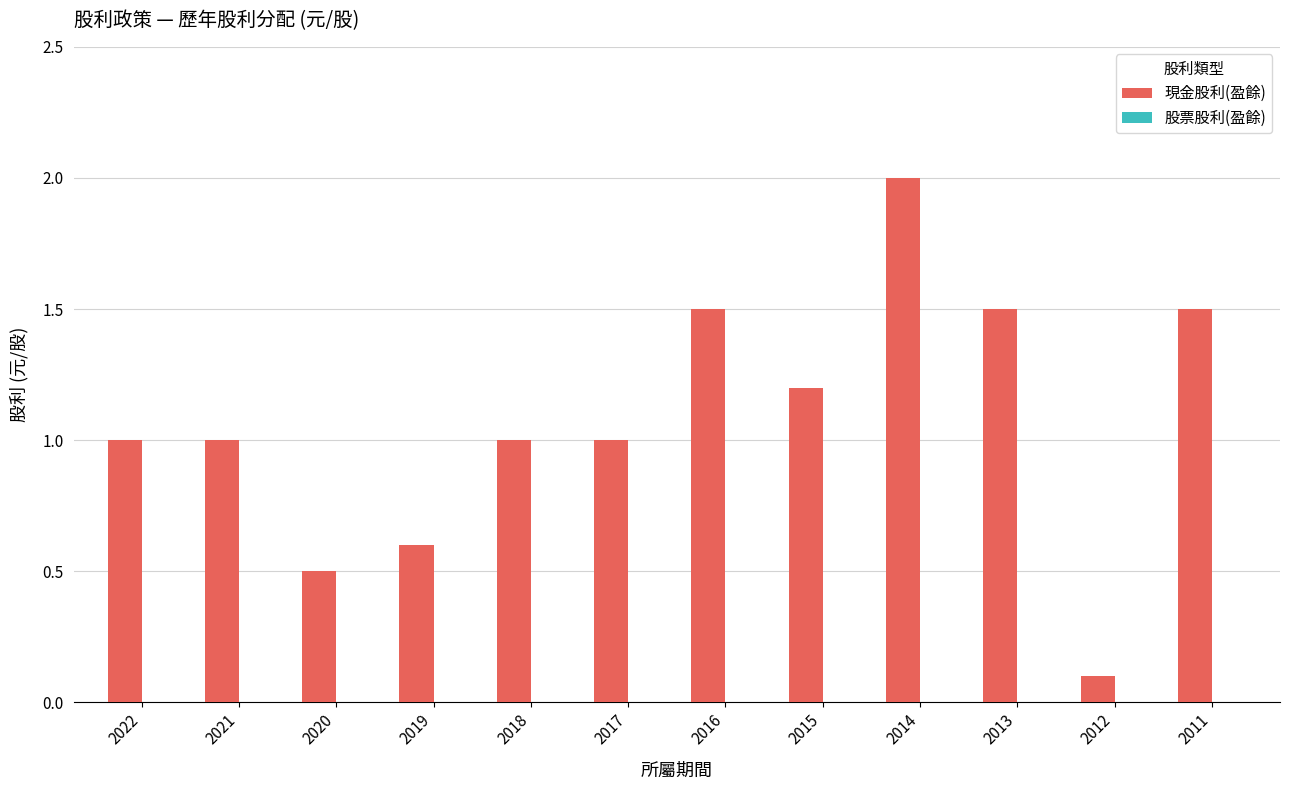

True or false: the data shows 1.2 at 2015.

True